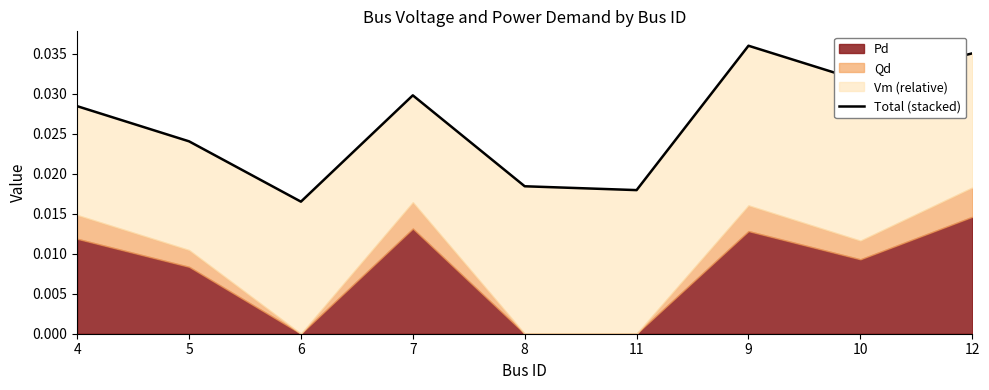

Does the chart display data point markers on the line(s)?

No